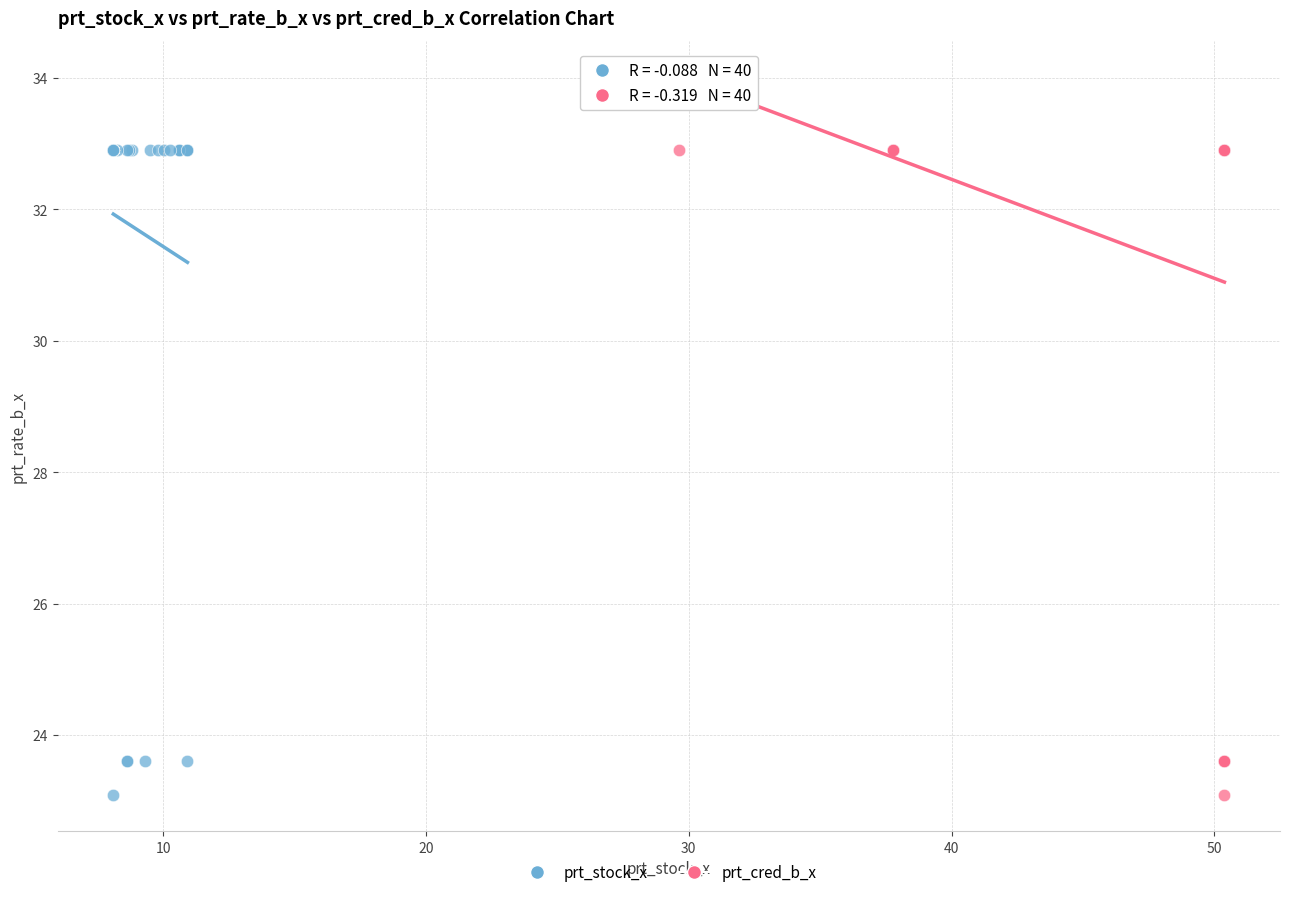

What are all the series names shown in the legend?

prt_stock_x, prt_cred_b_x